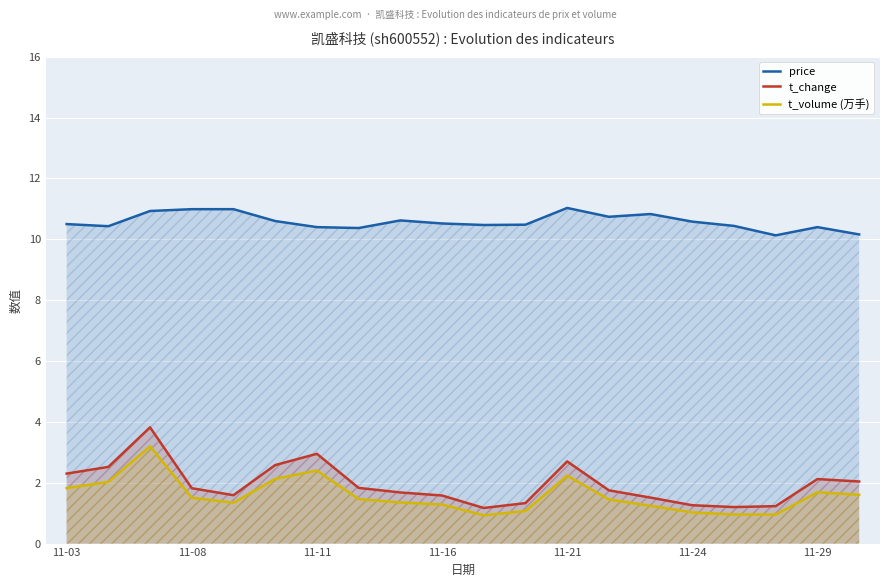

The t_volume (万手) series shows 1.4 at 11-21. True or false?

False